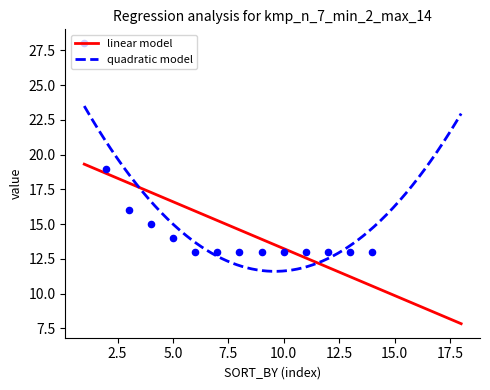

What is the change in value from 5 to 8?

-1